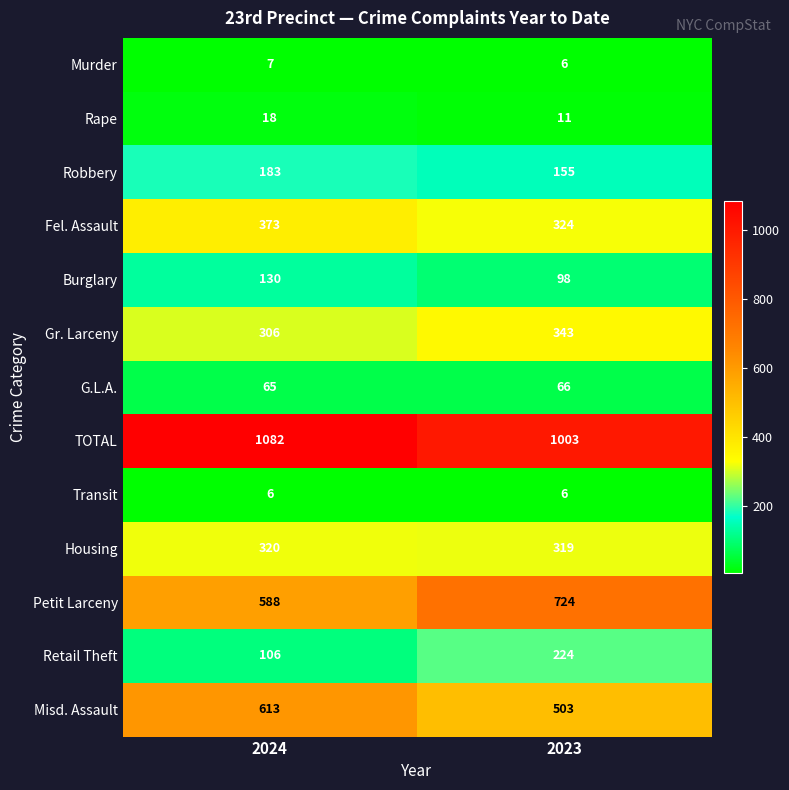

What is the sum of all Retail Theft values?

330